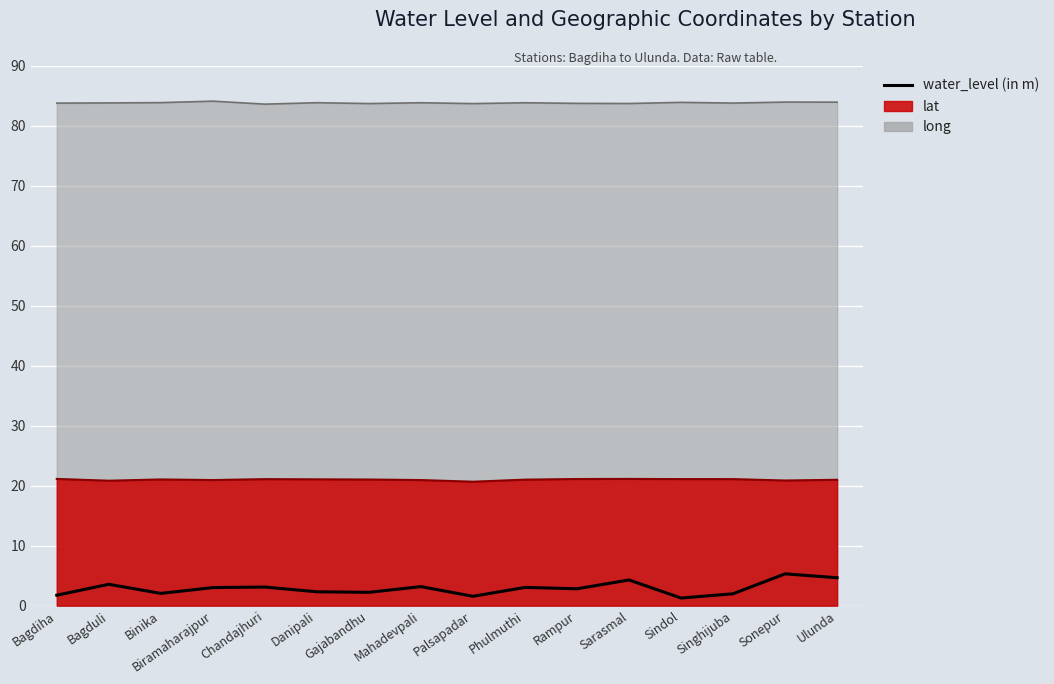

What is the difference between the maximum and minimum values?

4.0